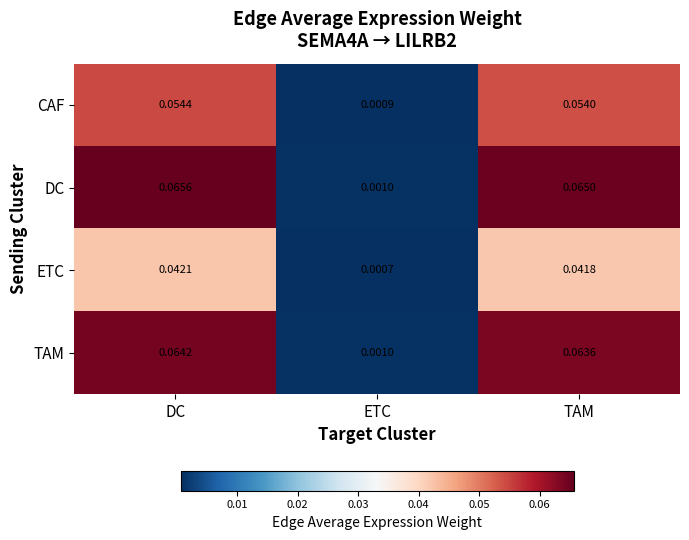

Rank the series by their maximum value, from lowest to highest.

ETC, CAF, TAM, DC